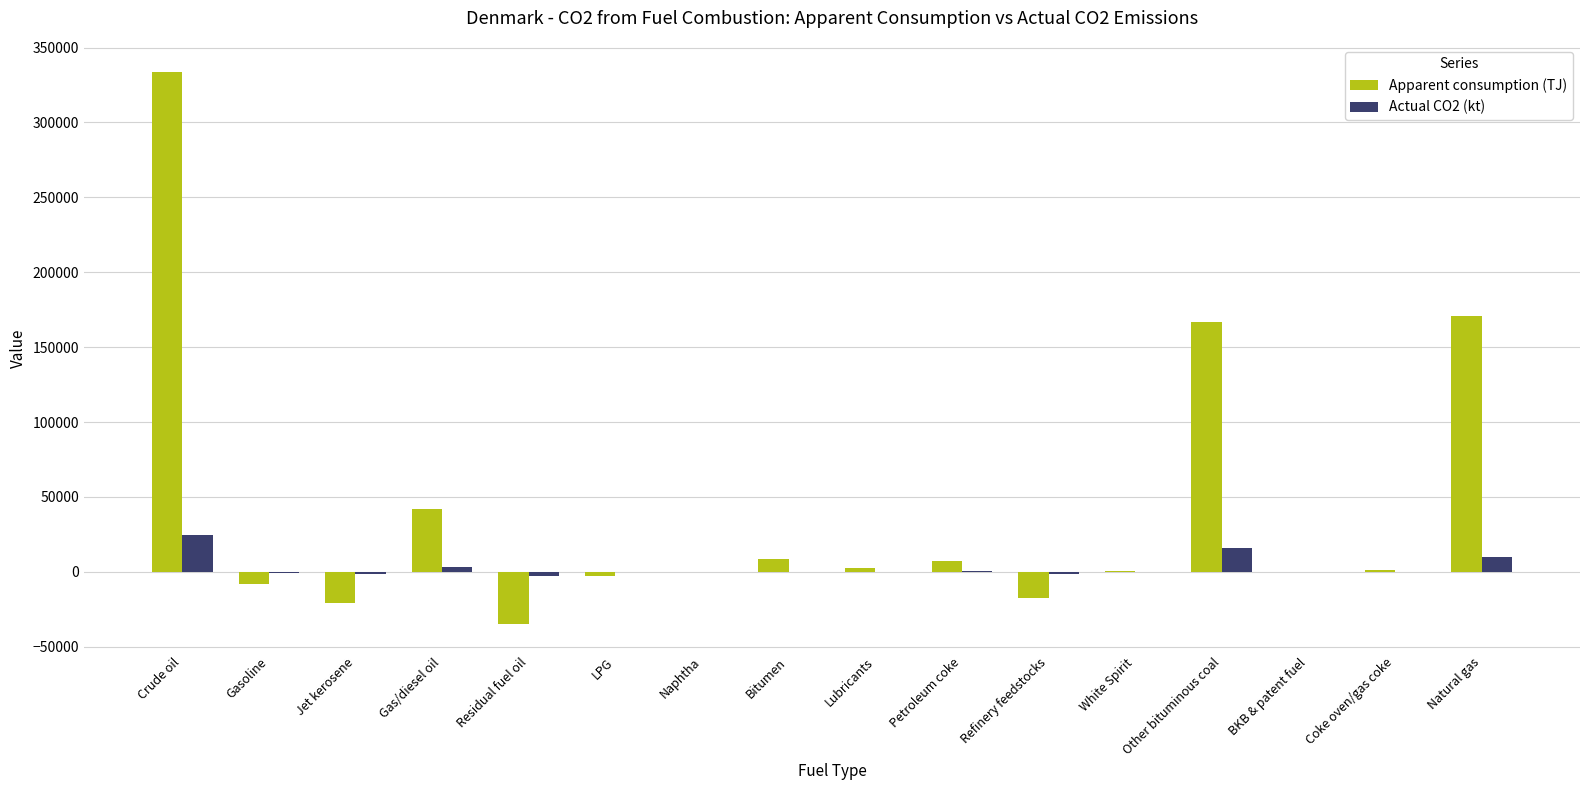

The Apparent consumption (TJ) series shows -8440.2 at Gasoline. True or false?

True